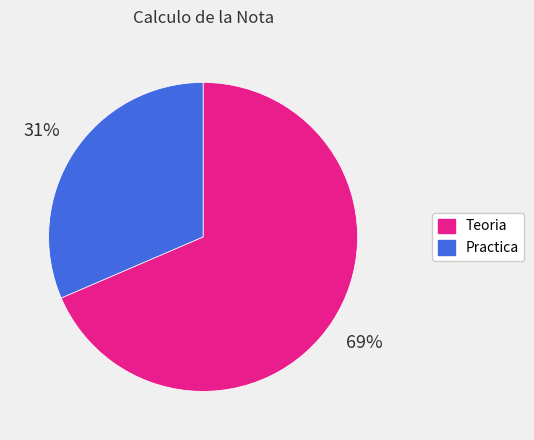

Does Teoria account for over 50% of the chart?

Yes